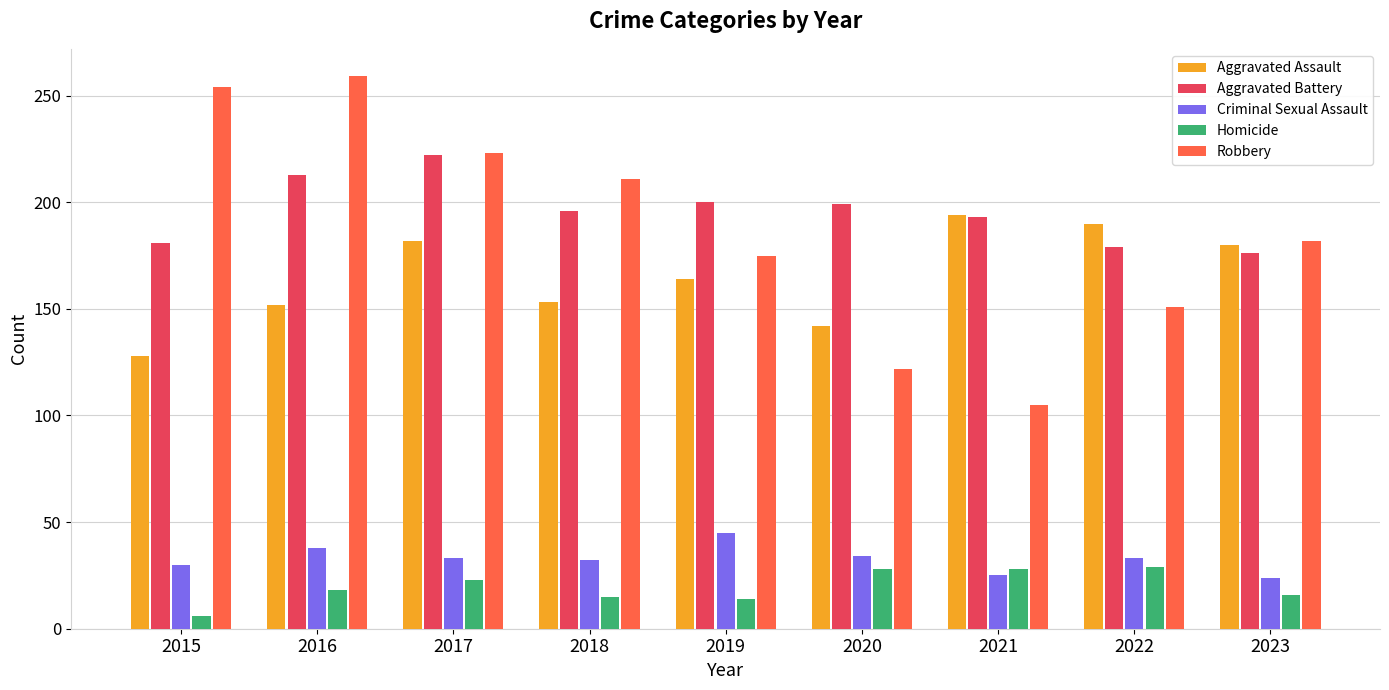

Which series has the largest total across all categories?

Aggravated Battery